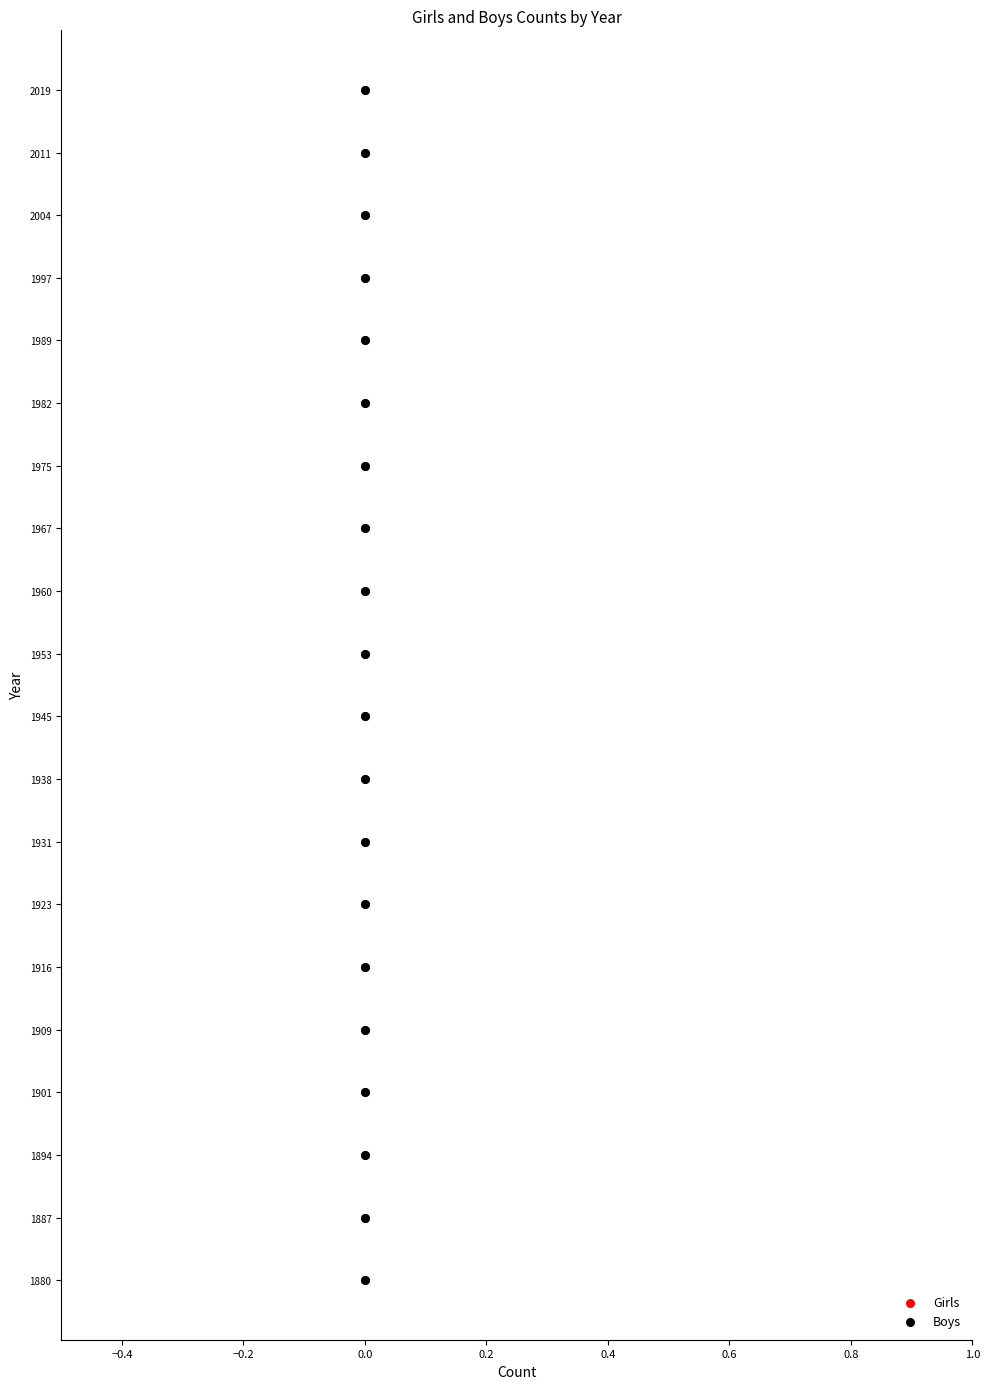

Which series has the widest spread of Y values?

Girls